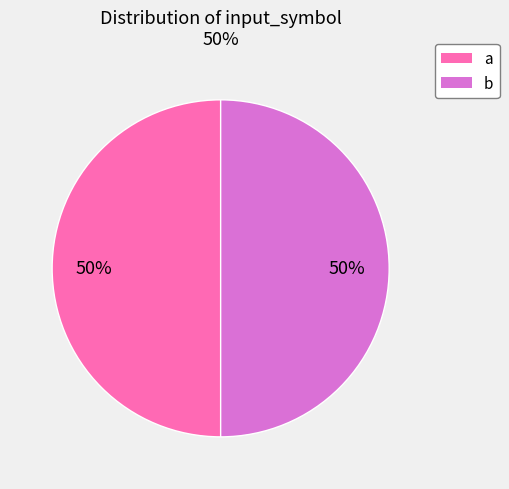

To the nearest percent, what portion does a represent?

50%